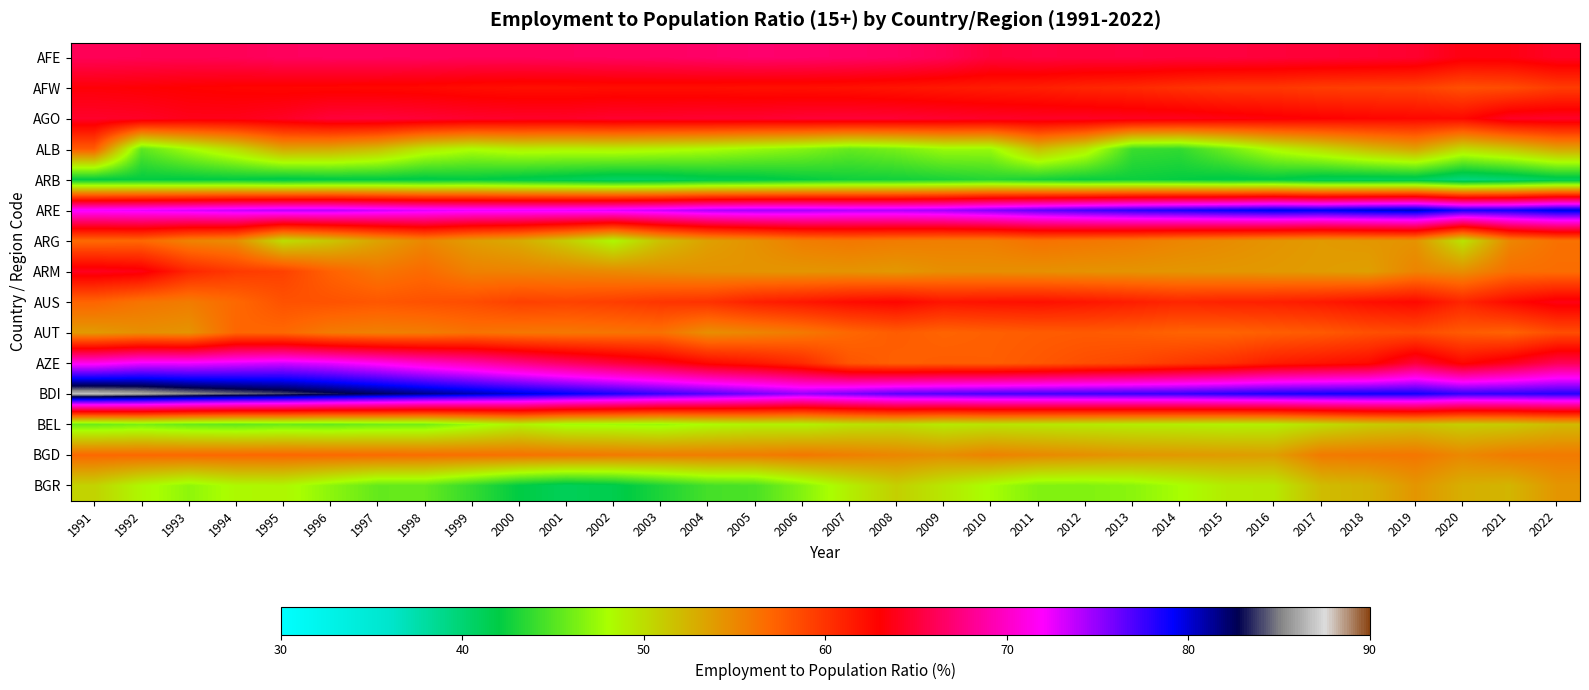

Which series has the largest range (max minus min)?

AZE